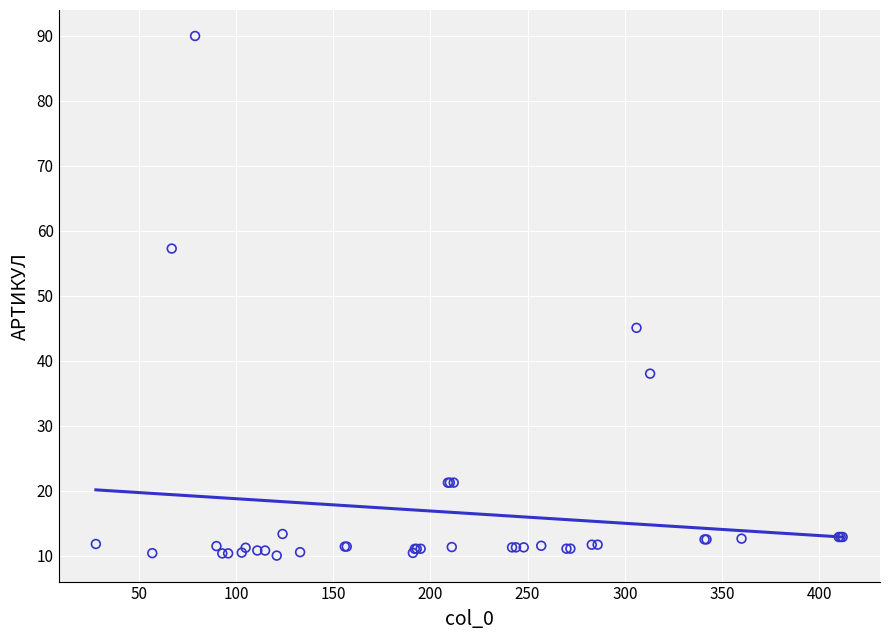

What Y value in the scatter plot is closest to 50?

45.1